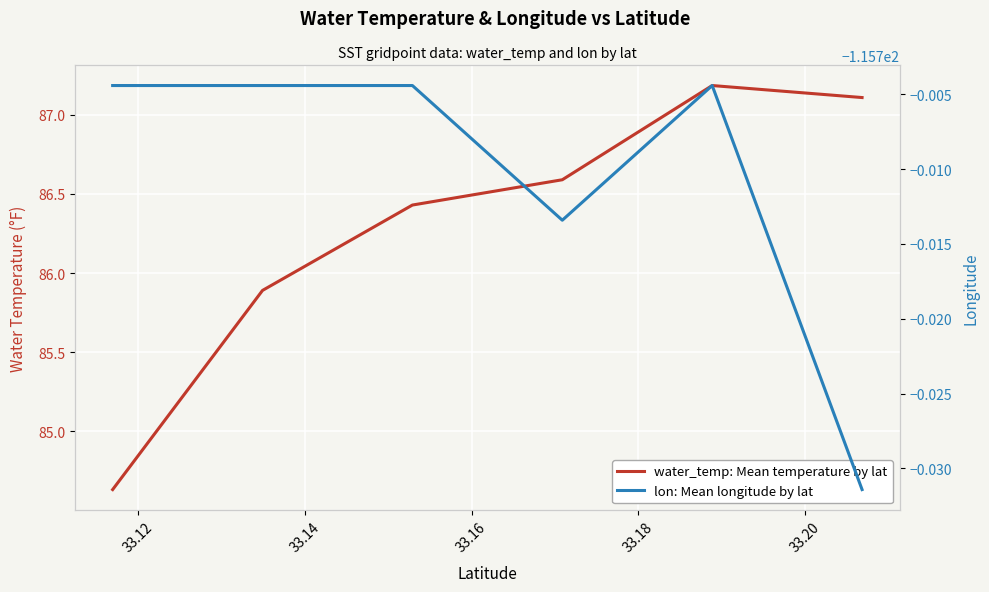

Which series has the widest spread of values?

water_temp: Mean temperature by lat